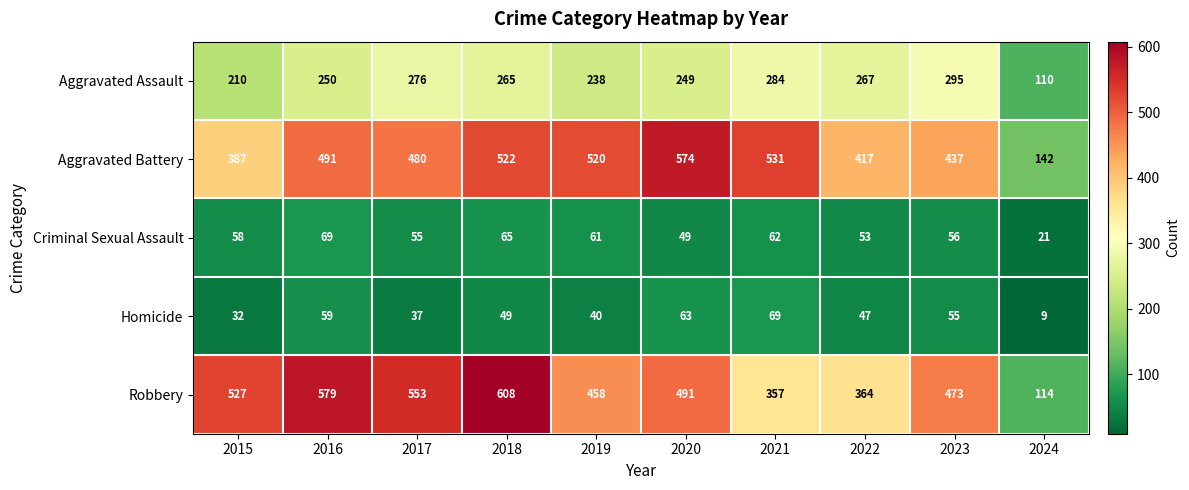

Rank the series at 2023 from highest to lowest value.

Robbery, Aggravated Battery, Aggravated Assault, Criminal Sexual Assault, Homicide